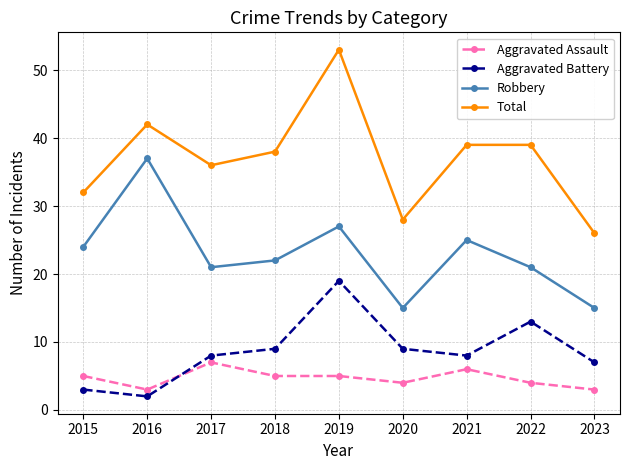

Reading left to right, what are all the values shown in this chart?

Aggravated Assault: 2015=5	2016=3	2017=7	2018=5	2019=5	2020=4	2021=6	2022=4	2023=3
Aggravated Battery: 2015=3	2016=2	2017=8	2018=9	2019=19	2020=9	2021=8	2022=13	2023=7
Robbery: 2015=24	2016=37	2017=21	2018=22	2019=27	2020=15	2021=25	2022=21	2023=15
Total: 2015=32	2016=42	2017=36	2018=38	2019=53	2020=28	2021=39	2022=39	2023=26